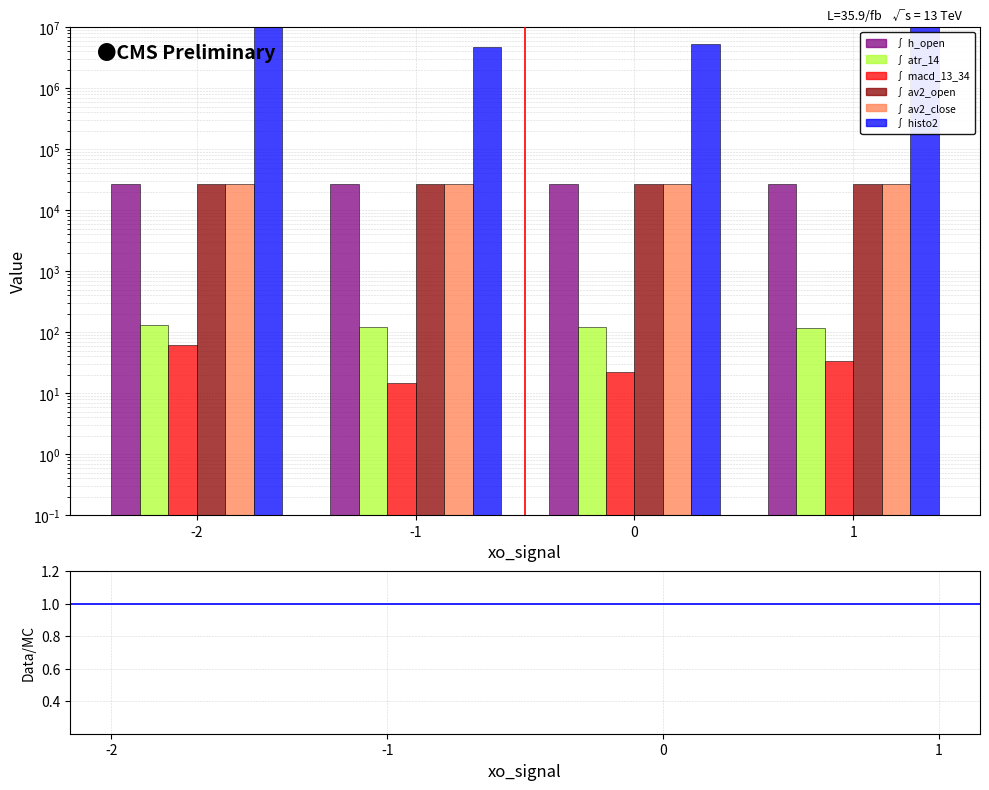

Reading right to left, what are all the values shown in this chart?

h_open: 26918.4	26921.7	26592.0	26701.0
atr_14: 117.3	119.6	121.6	130.3
macd_13_34: 34.1	22.6	14.5	62.3
av2_open: 26939.8	26941.3	26888.9	26943.1
av2_close: 26942.7	26943.8	26872.1	26934.2
histo2: 14530256.2	5241339.8	4740250.7	28432239.4